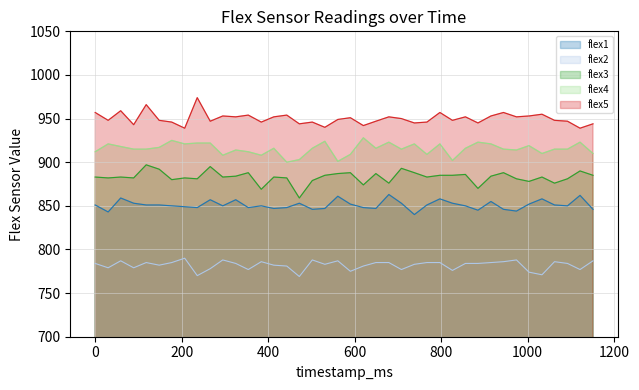

Reading left to right, transcribe all the data shown in this chart.

flex1: 0=851	30=843	59=859	89=853	118=851	148=851	177=850	207=849	236=848	266=857	295=850	325=857	354=848	384=850	413=847	443=848	472=853	502=846	531=847	561=861	590=852	620=848	649=847	679=863	708=853	738=840	767=851	797=858	826=853	856=850	885=845	915=855	944=846	974=844	1003=852	1033=858	1062=851	1092=850	1121=862	1151=846
flex2: 0=784	30=779	59=787	89=779	118=785	148=782	177=785	207=790	236=770	266=778	295=788	325=784	354=777	384=786	413=782	443=781	472=769	502=788	531=783	561=787	590=775	620=781	649=785	679=785	708=777	738=783	767=785	797=785	826=776	856=784	885=784	915=785	944=786	974=788	1003=774	1033=771	1062=786	1092=784	1121=777	1151=787
flex3: 0=883	30=882	59=883	89=882	118=897	148=892	177=880	207=882	236=881	266=895	295=883	325=884	354=888	384=869	413=883	443=882	472=859	502=879	531=885	561=887	590=888	620=874	649=887	679=876	708=893	738=888	767=883	797=885	826=885	856=886	885=870	915=884	944=888	974=881	1003=878	1033=883	1062=876	1092=881	1121=890	1151=885
flex4: 0=912	30=921	59=918	89=915	118=915	148=917	177=925	207=921	236=922	266=922	295=908	325=914	354=912	384=908	413=916	443=900	472=903	502=916	531=924	561=901	590=909	620=928	649=916	679=923	708=915	738=921	767=909	797=921	826=902	856=916	885=923	915=921	944=915	974=914	1003=919	1033=910	1062=915	1092=915	1121=923	1151=910
flex5: 0=957	30=948	59=959	89=943	118=966	148=948	177=946	207=939	236=974	266=947	295=953	325=952	354=954	384=946	413=952	443=954	472=944	502=946	531=940	561=949	590=951	620=942	649=947	679=952	708=950	738=945	767=946	797=957	826=948	856=952	885=945	915=953	944=957	974=952	1003=953	1033=955	1062=948	1092=947	1121=939	1151=944